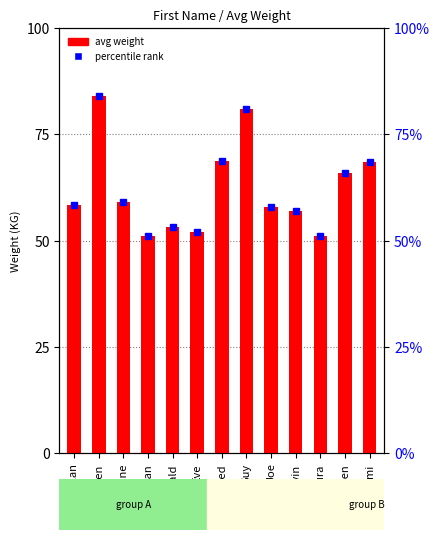

True or false: the data shows 53.3 at Donald.

True